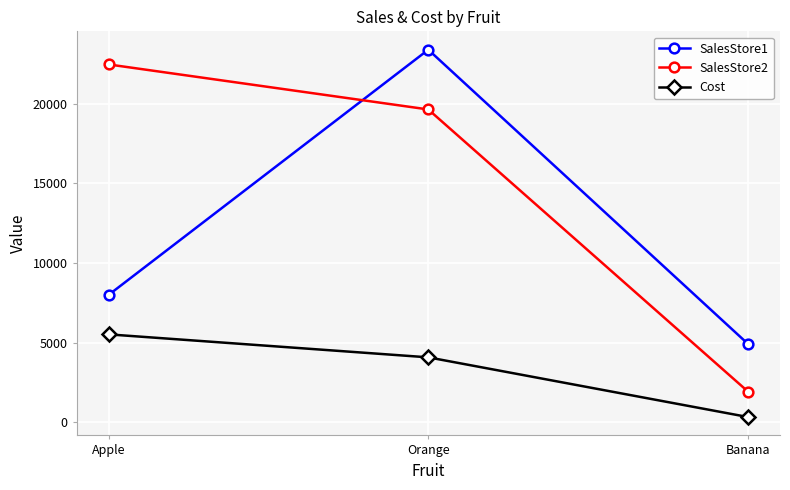

Which series has the largest total across all categories?

SalesStore2